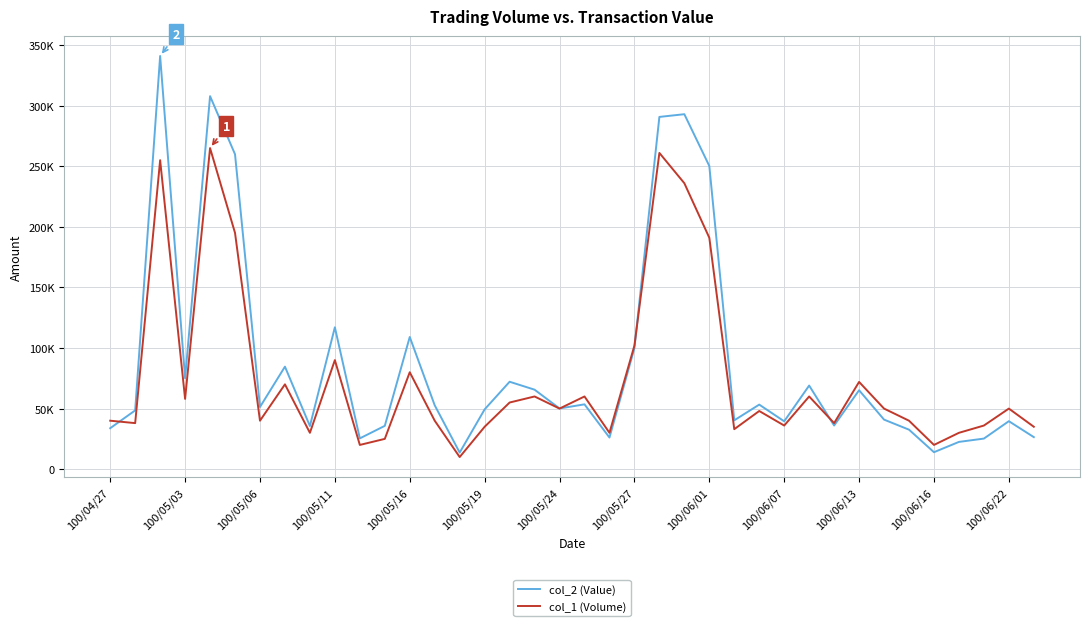

What are all the series names shown in the legend?

col_2 (Value), col_1 (Volume)